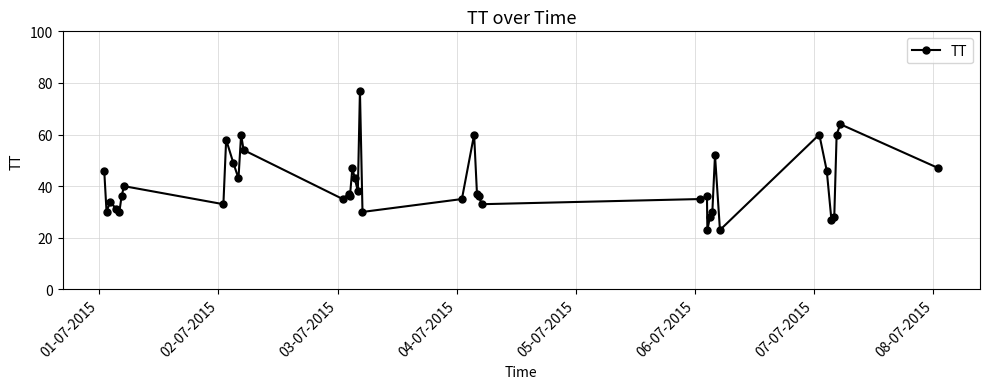

What is the minimum value shown in the chart?

23